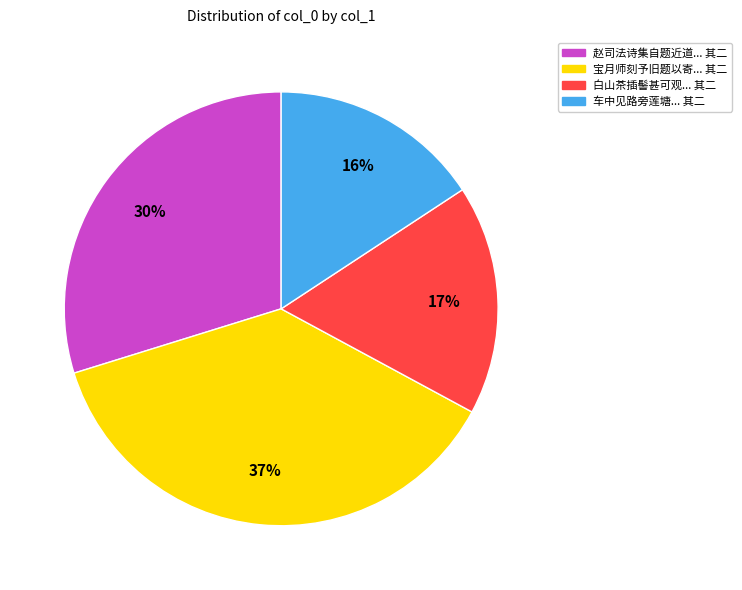

To the nearest percent, what is the average slice percentage?

25%